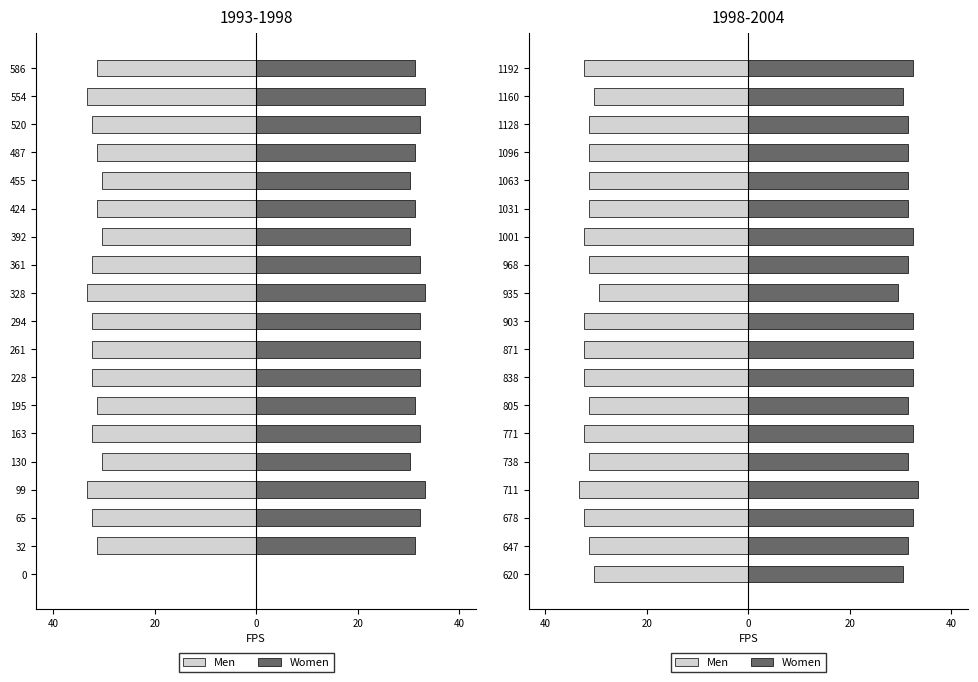

The value of Men at 1001 is -19. True or false?

False